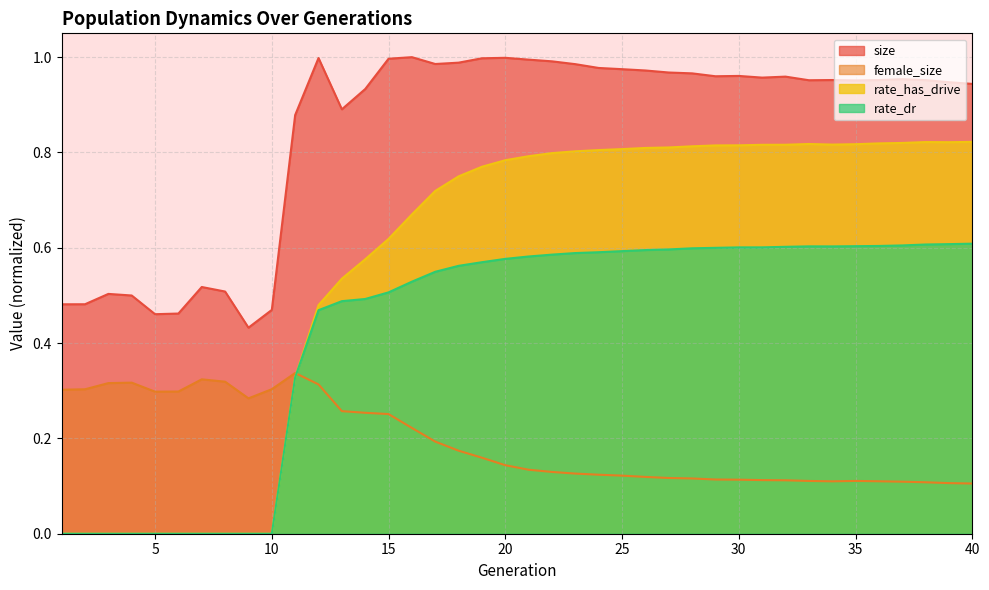

Which category has the highest value across all series?

16